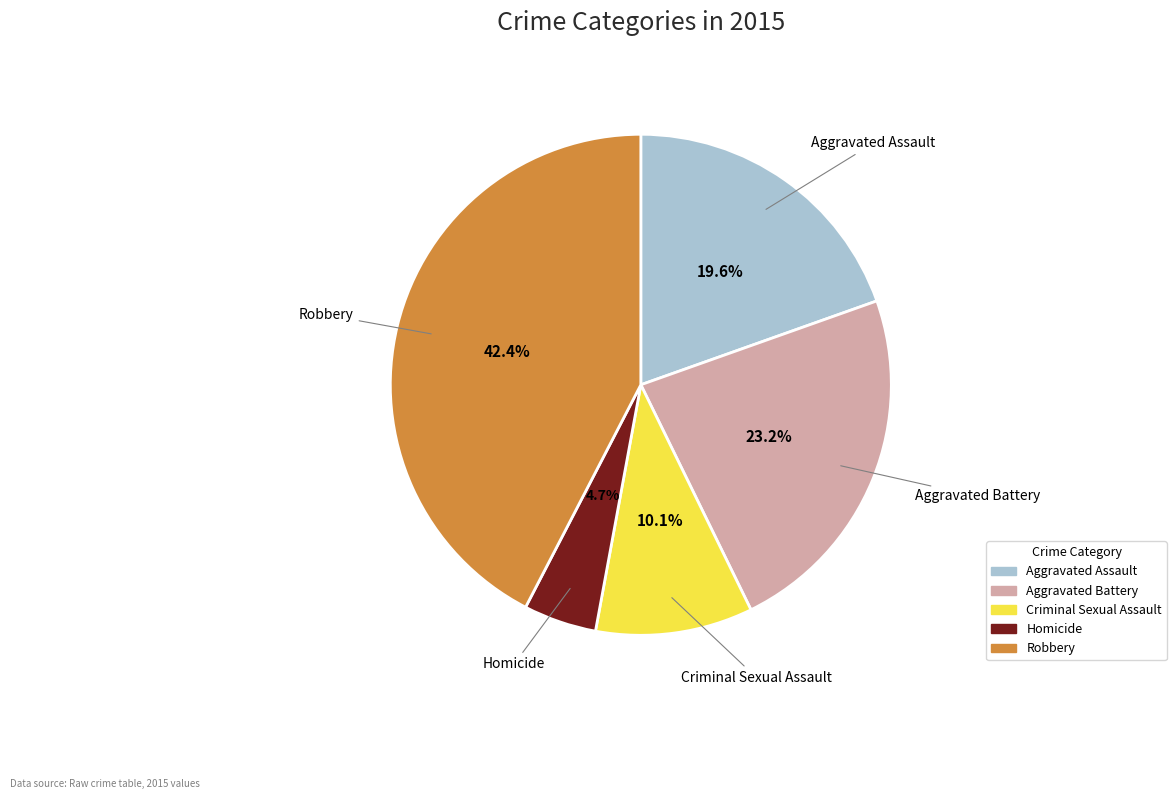

What percentage is the Robbery slice, to the nearest percent?

42%